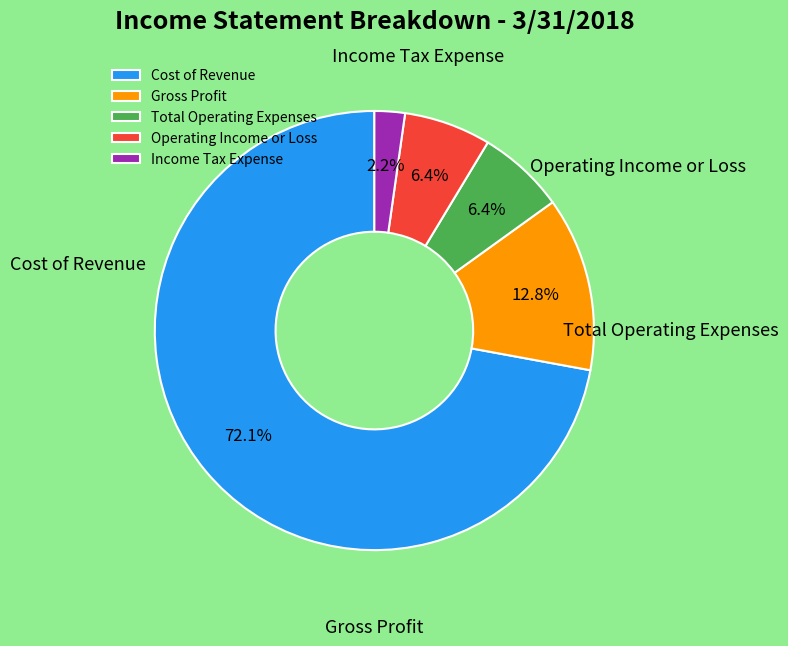

What is the smallest slice in the pie chart?

Income Tax Expense